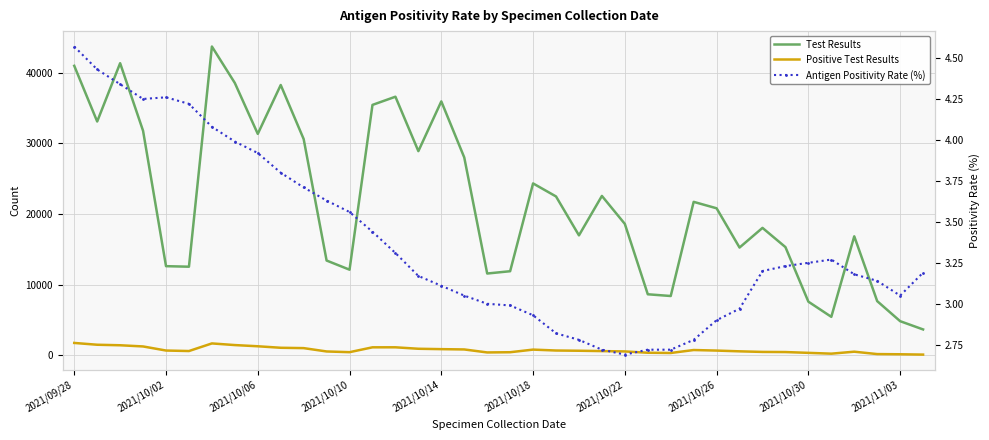

What is the smallest value displayed?

2.7